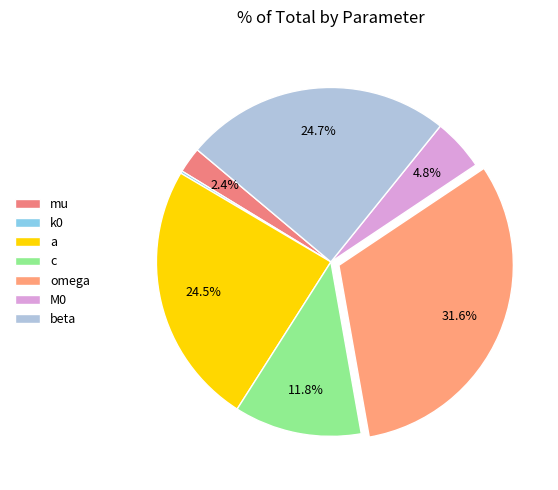

Is the sum of M0 and mu greater than half?

No